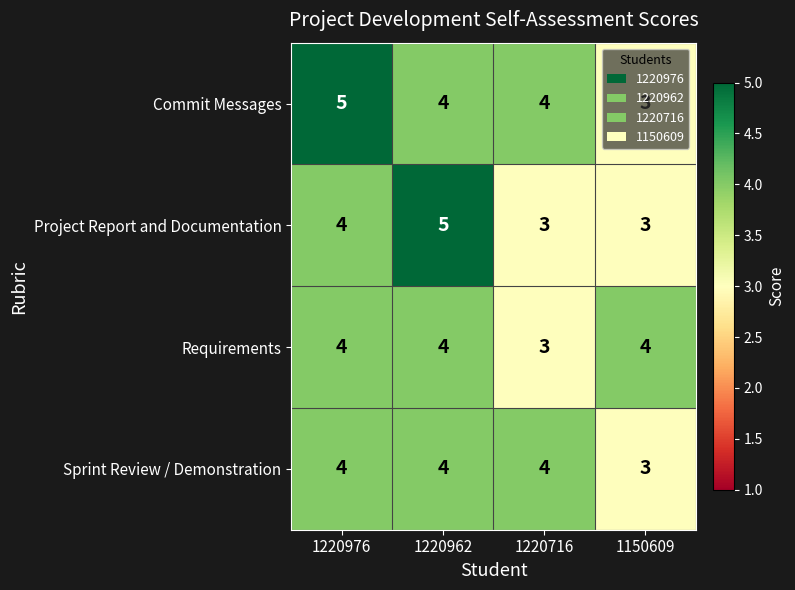

Where is Sprint Review / Demonstration nearest to the value 3?

1150609